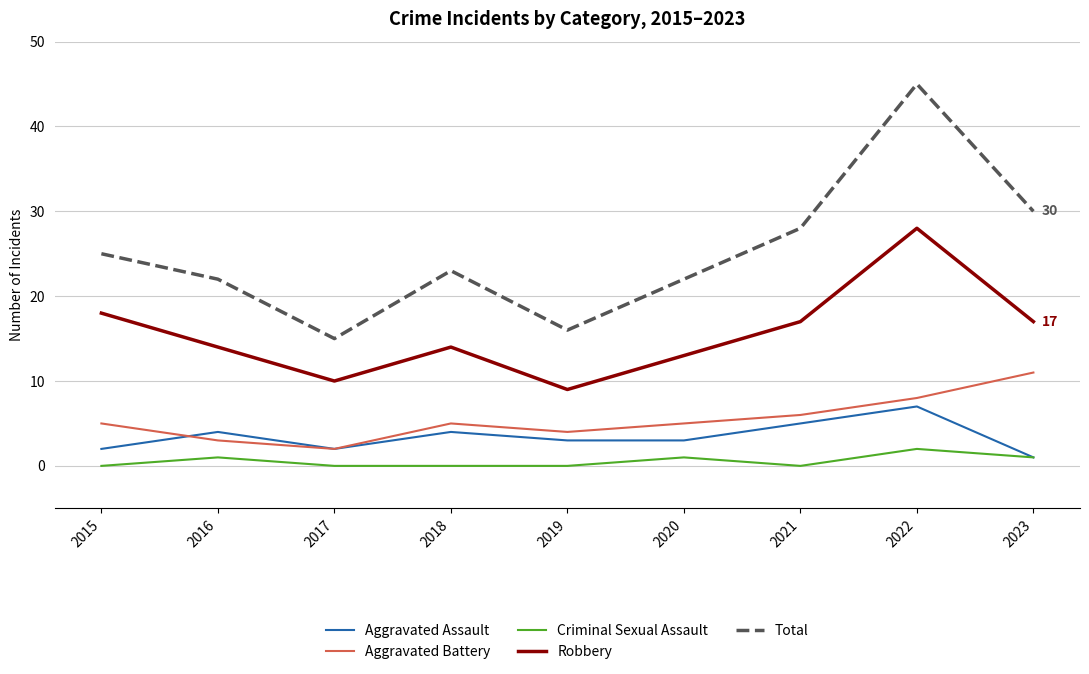

Reading left to right, what are all the values shown in this chart?

Aggravated Assault: 2	4	2	4	3	3	5	7	1
Aggravated Battery: 5	3	2	5	4	5	6	8	11
Criminal Sexual Assault: 0	1	0	0	0	1	0	2	1
Robbery: 18	14	10	14	9	13	17	28	17
Total: 25	22	15	23	16	22	28	45	30